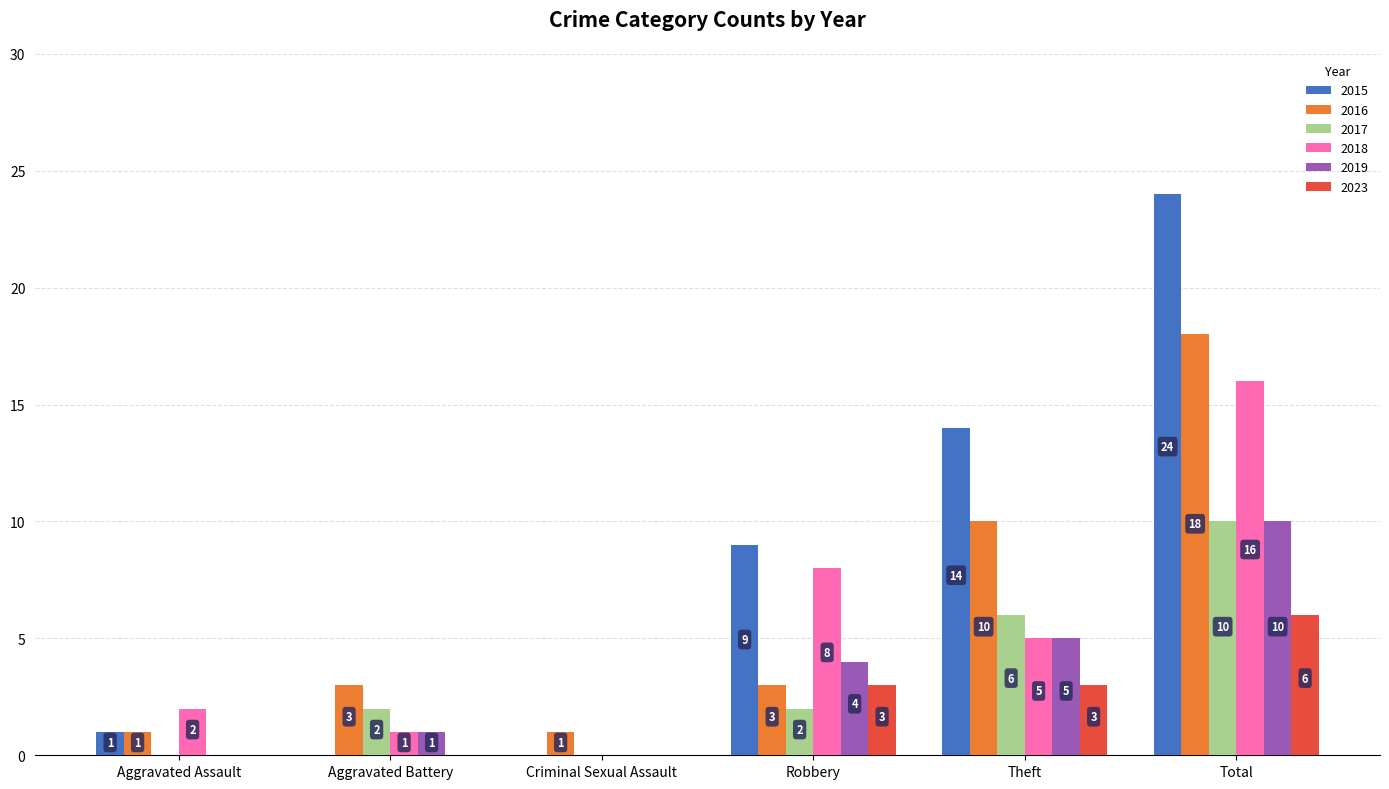

What is the highest value of the 2016 series?

18